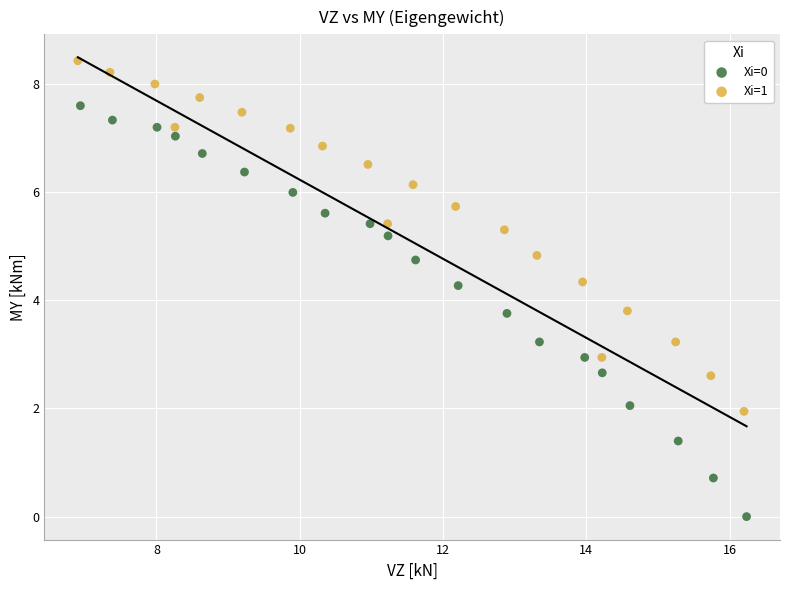

Which series reaches the maximum Y coordinate?

Xi=1